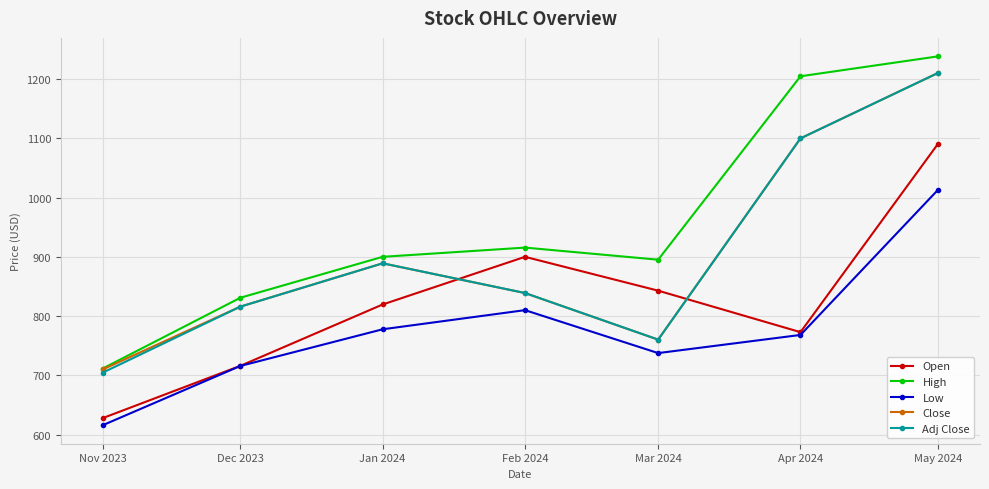

The value of High at Nov 2023 is 1172.7. True or false?

False